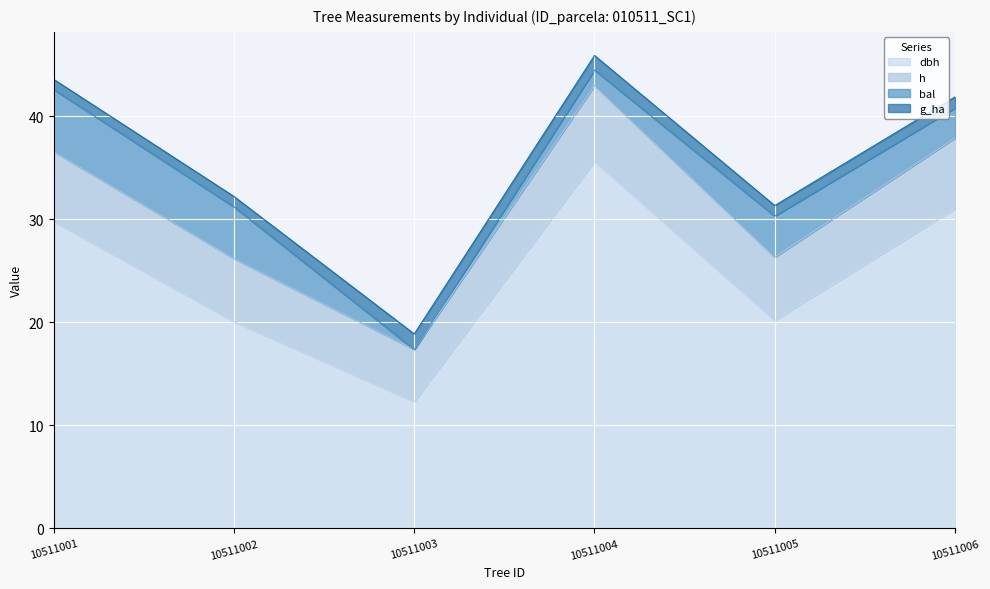

What is the total value across all series at 10511003?

18.9